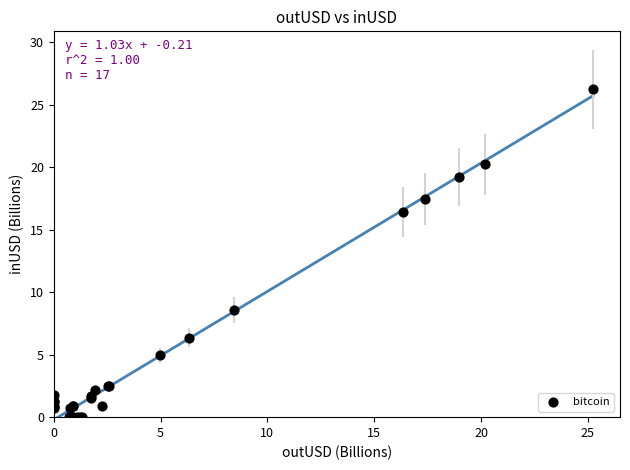

What Y value in the scatter plot is closest to 13?

16.4